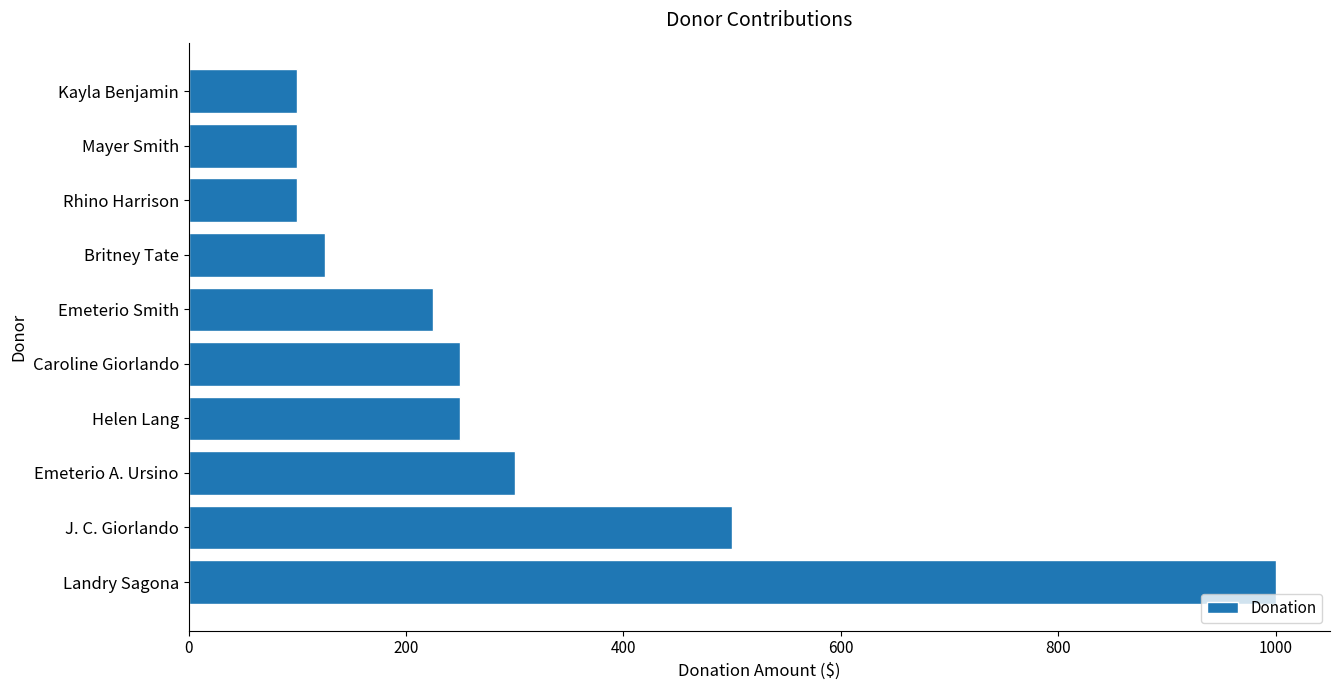

The chart shows a value of 134 at Helen Lang. True or false?

False